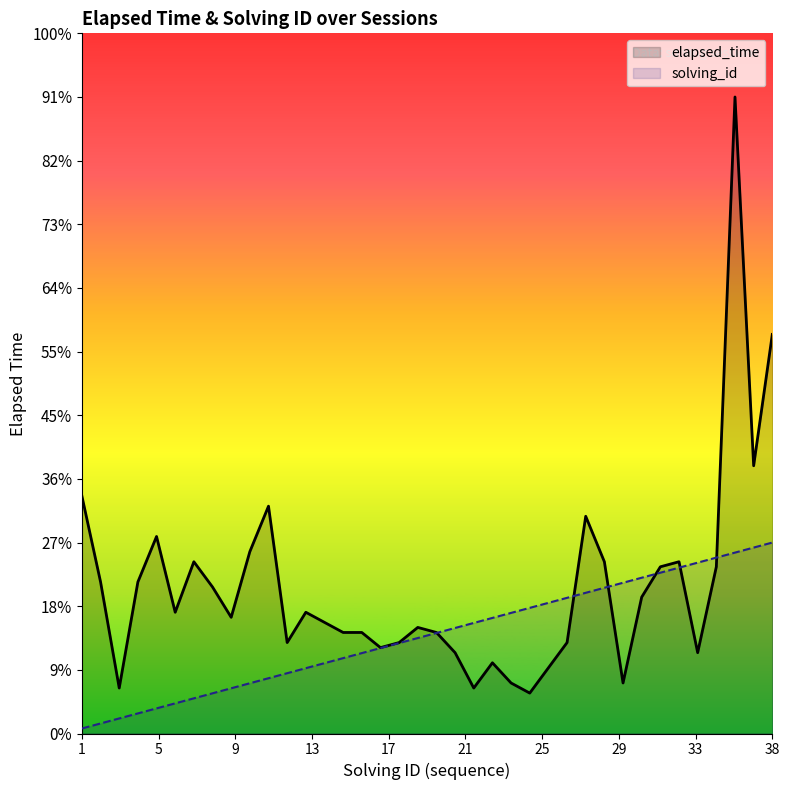

Does the chart display data point markers on the line(s)?

No